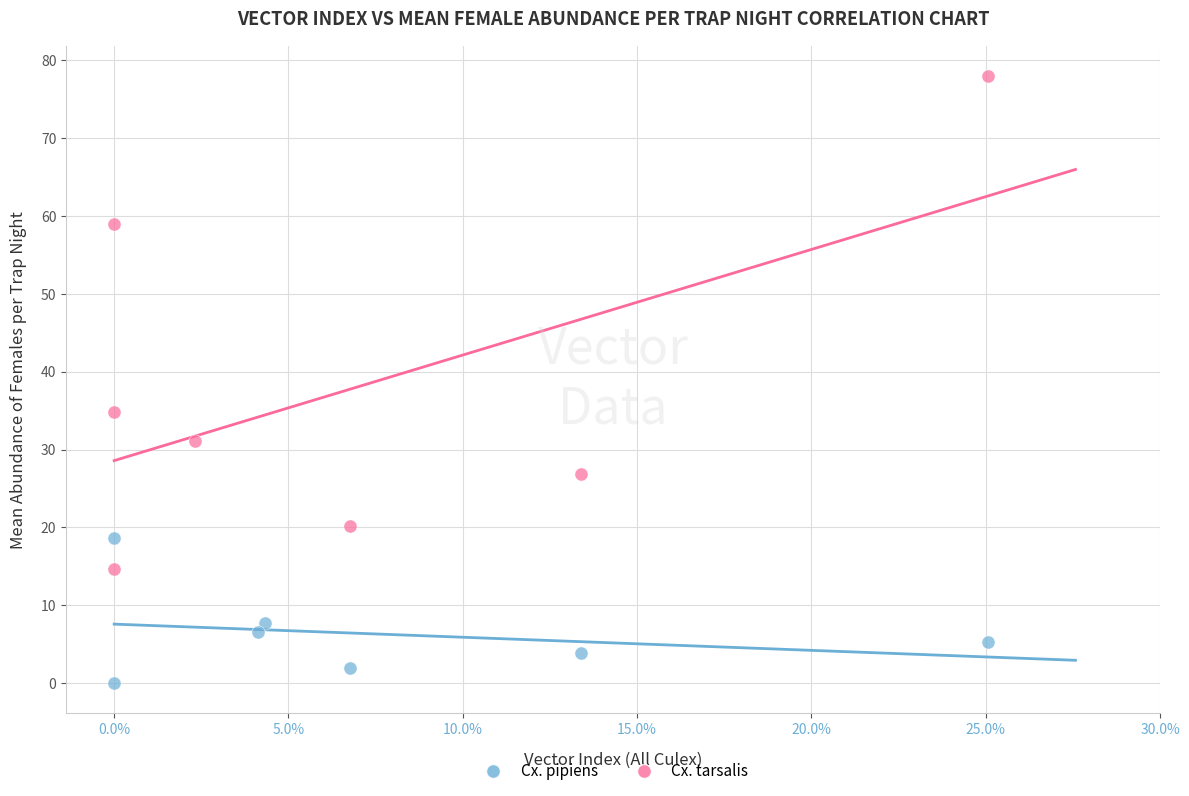

Which series reaches the minimum Y coordinate?

Cx. pipiens